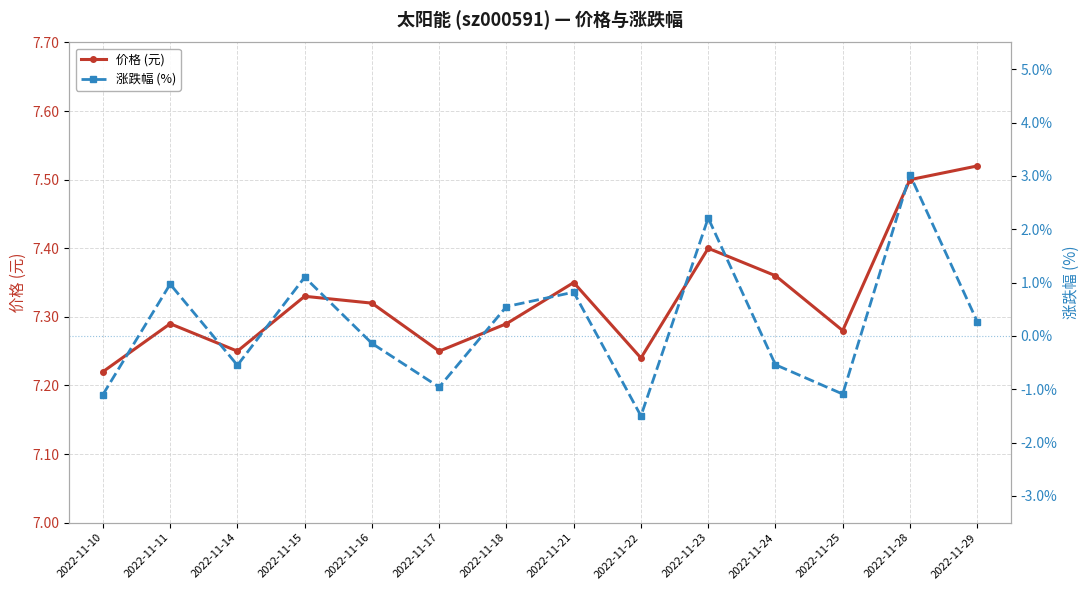

True or false: 价格 (元) and 涨跌幅 (%) intersect in this chart.

False